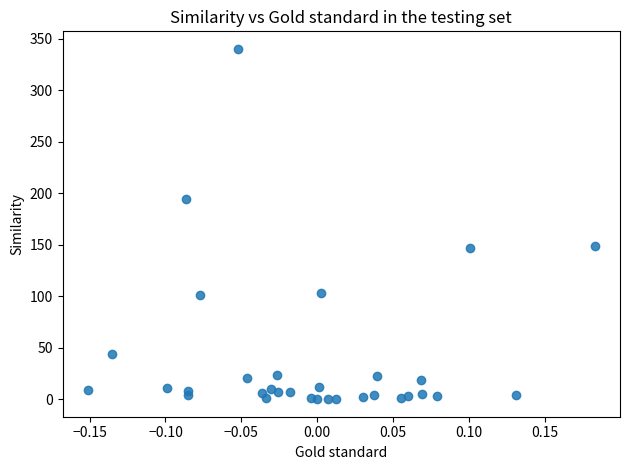

What is the range of X values (max minus min)?

0.3